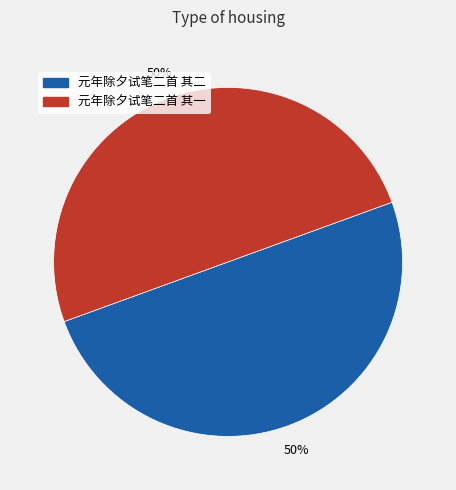

To the nearest percent, what portion does 元年除夕试笔二首 其二 represent?

50%